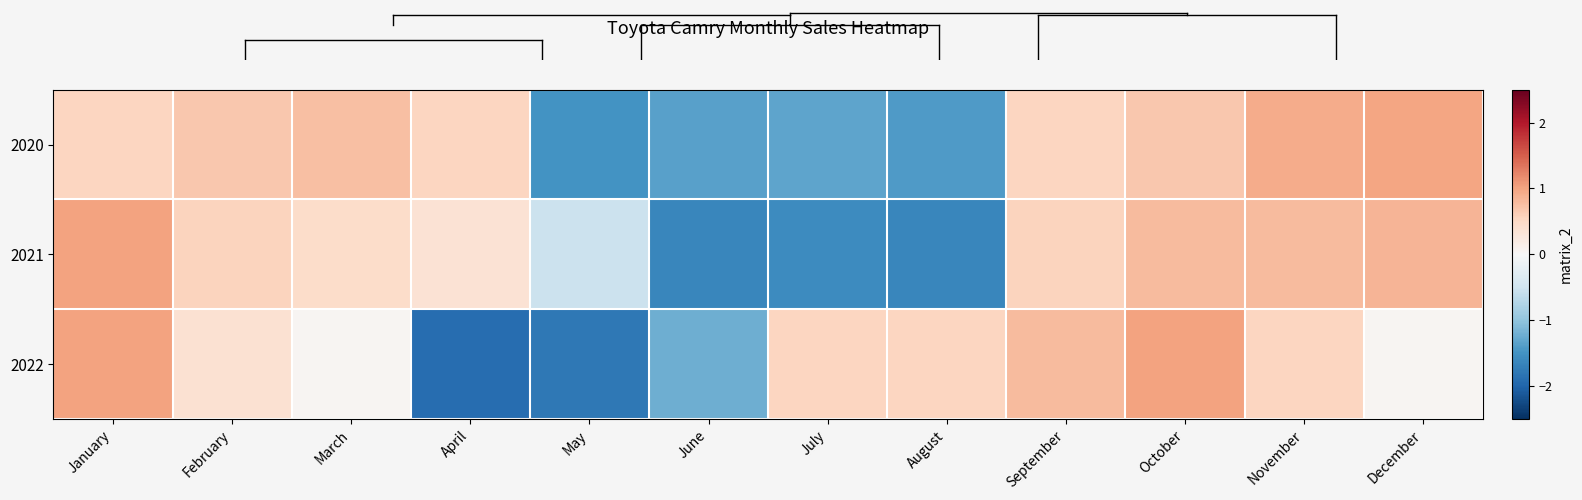

Reading left to right, what are all the values shown in this chart?

2020: January=0.5	February=0.7	March=0.8	April=0.5	May=-1.5	June=-1.4	July=-1.3	August=-1.4	September=0.5	October=0.7	November=0.9	December=1.0
2021: January=1.0	February=0.6	March=0.5	April=0.4	May=-0.5	June=-1.6	July=-1.6	August=-1.6	September=0.6	October=0.8	November=0.8	December=0.8
2022: January=1.0	February=0.4	March=0.1	April=-1.9	May=-1.8	June=-1.2	July=0.5	August=0.5	September=0.8	October=1.0	November=0.5	December=0.1